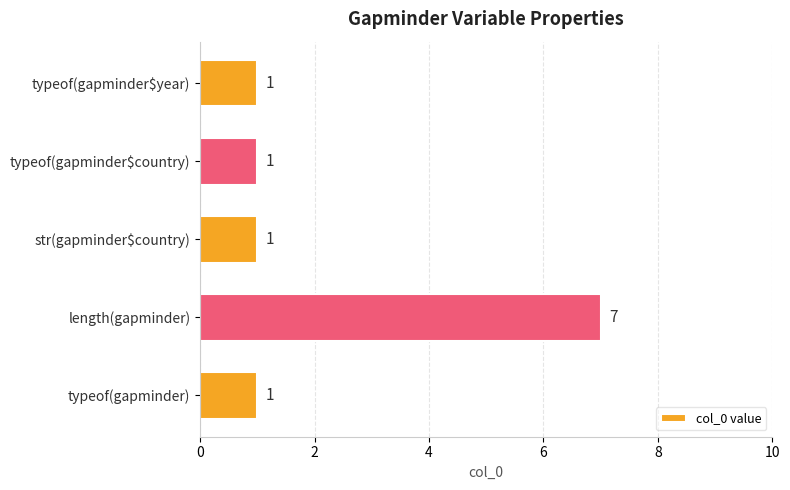

Is it true that the value at length(gapminder) is 7?

True